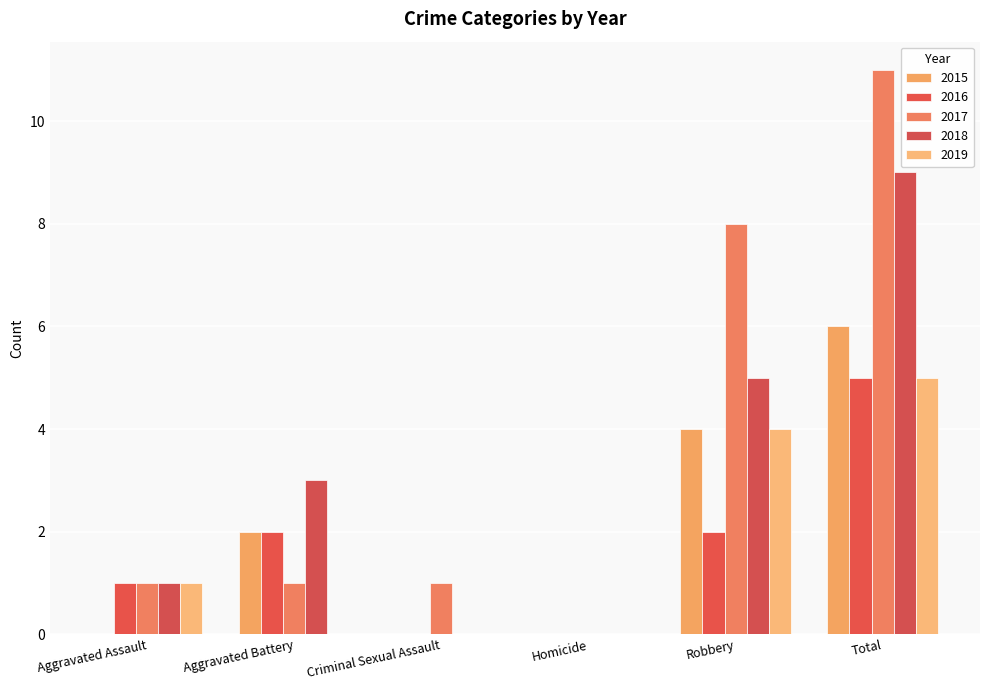

Is it true that 2019 equals -3 at Homicide?

False